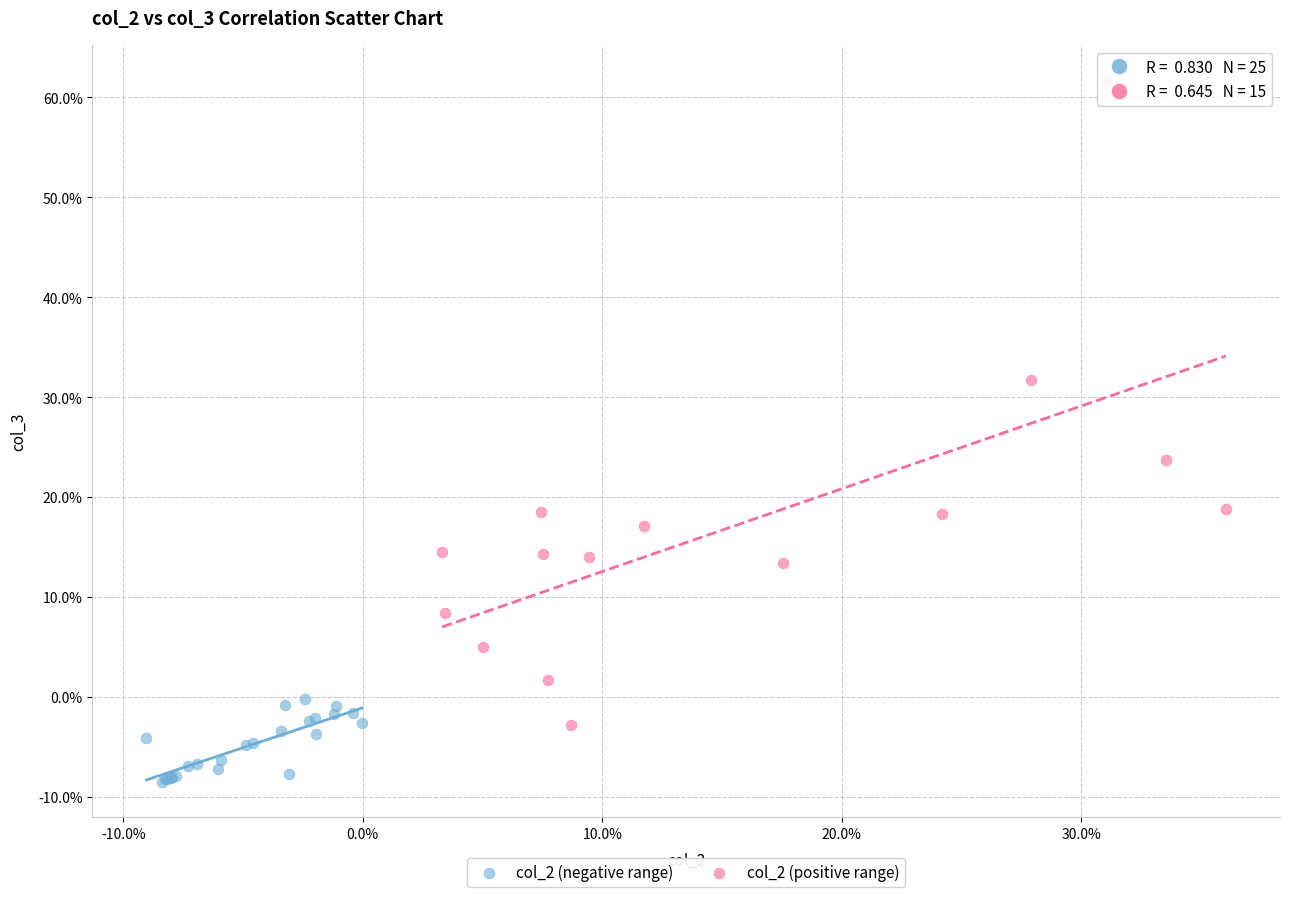

Which series reaches the minimum Y coordinate?

col_2 (negative range)